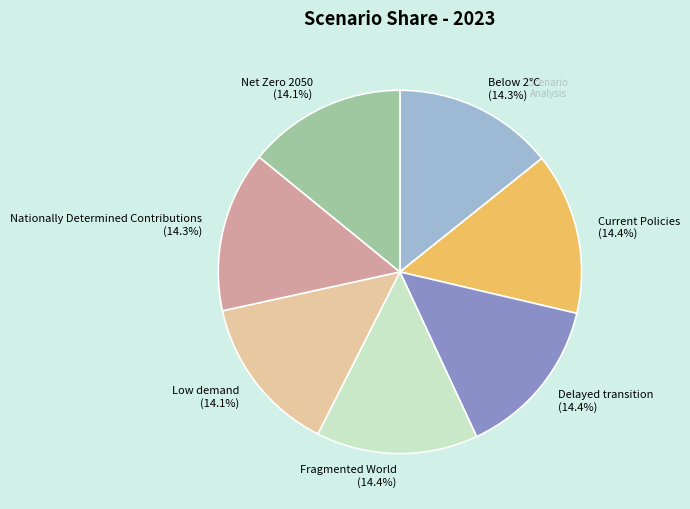

The Nationally Determined Contributions slice represents 14% of the pie. True or false?

True